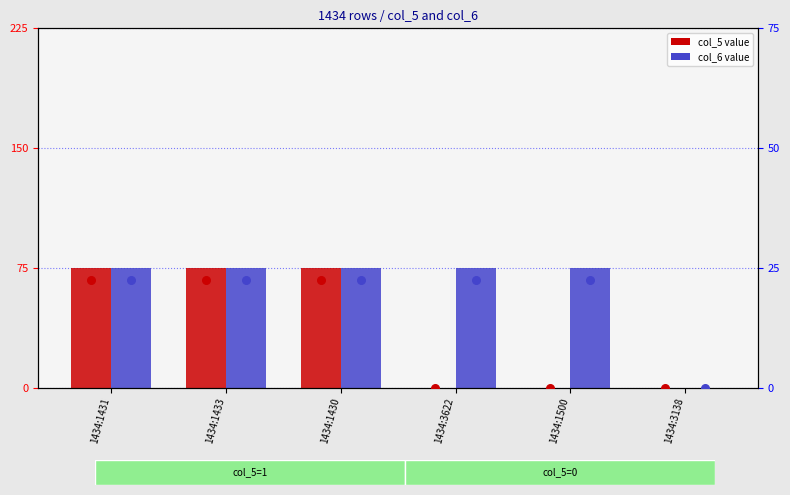

Which series has the largest total across all categories?

col_6